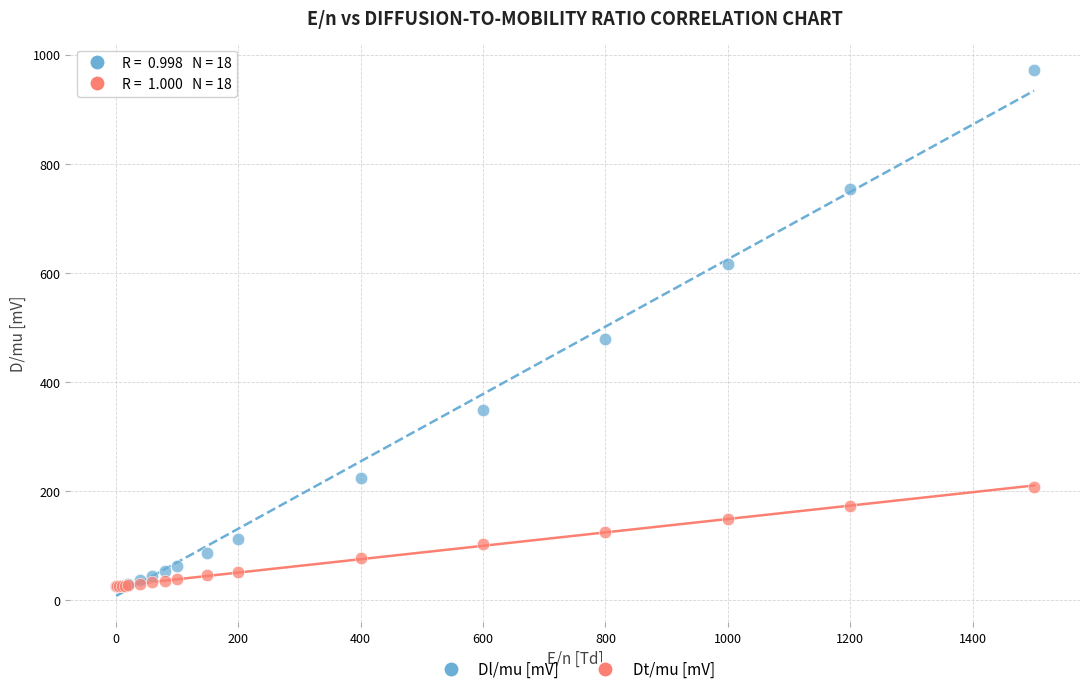

Across all series, what Y value is closest to 498?

479.0